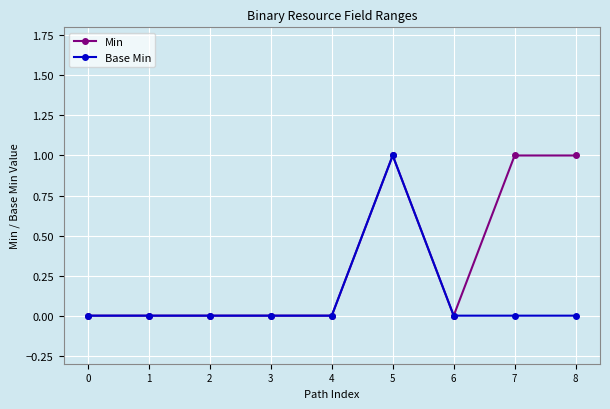

Rank the series by their average value, from lowest to highest.

Base Min, Min